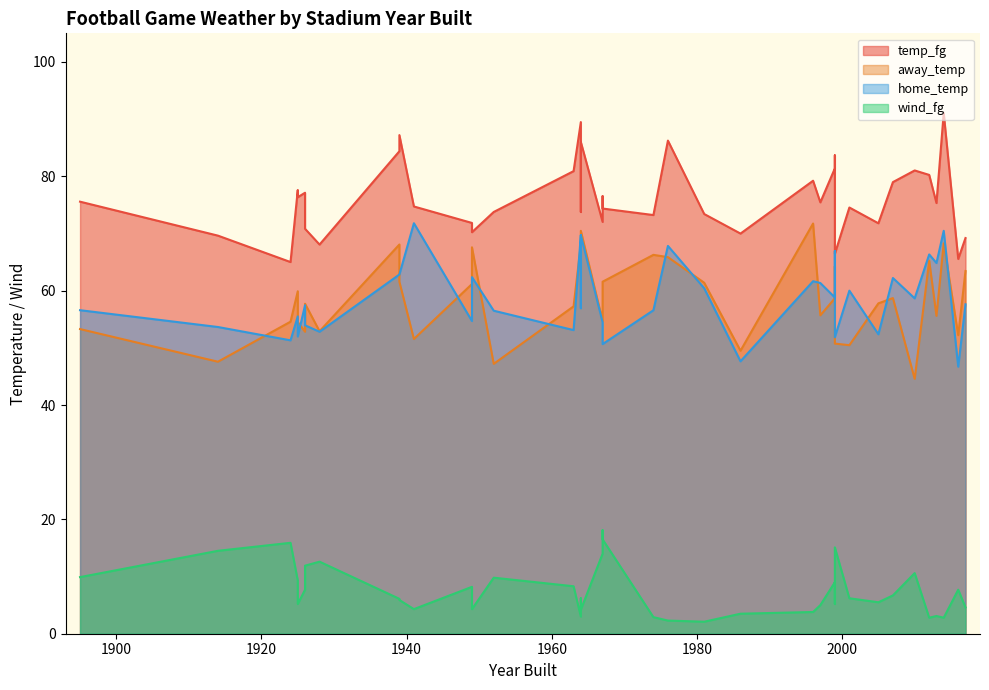

Does the chart have visible grid lines?

No